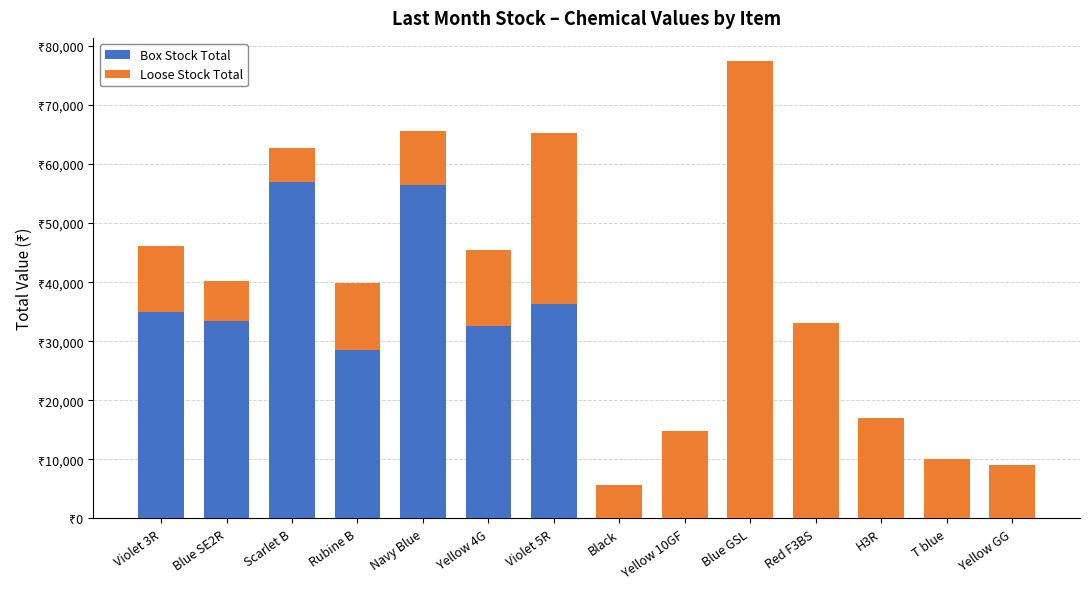

Are the bars grouped side by side (vs. stacked)?

No